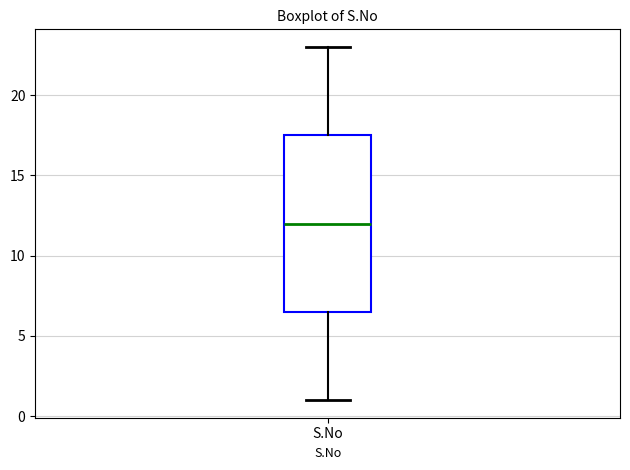

Transcribe this box plot: give where the median line is, the range the box spans, and where the two whiskers end, as read against the y-axis. The values are not printed on the chart, so give them approximately, as read against the axis.

median 12.0, box 6.5 to 17.5, whiskers 1.0 to 23.0